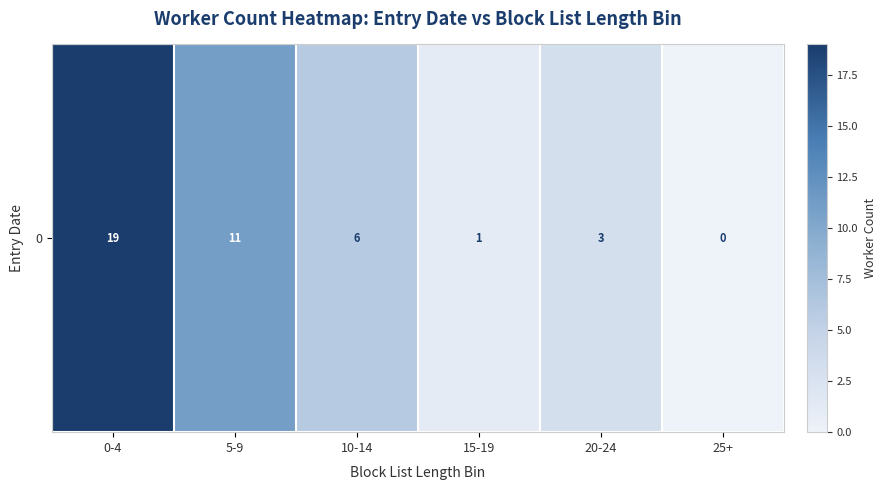

Rank the categories by value from lowest to highest.

25+, 15-19, 20-24, 10-14, 5-9, 0-4